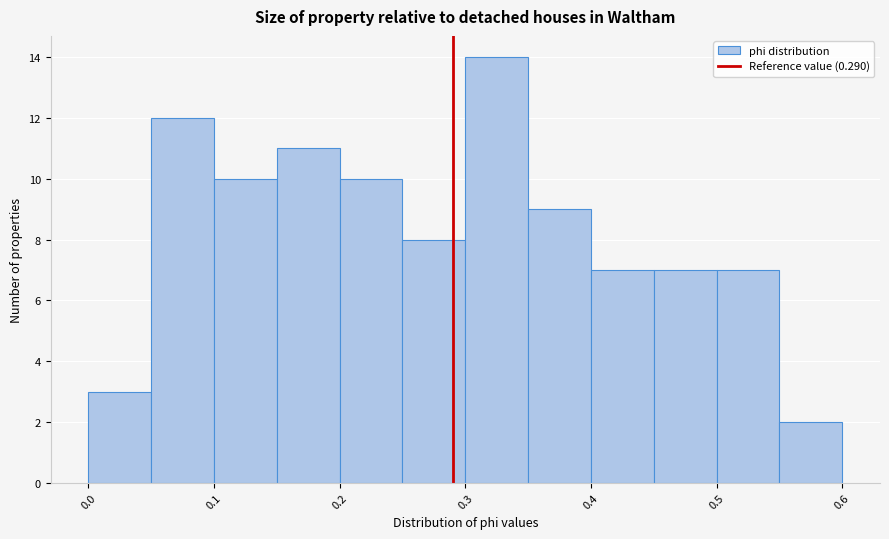

How tall is the bar that spans 0.30 to 0.35 on the x-axis? The values are not printed on the chart, so give them approximately, as read against the axis.

14